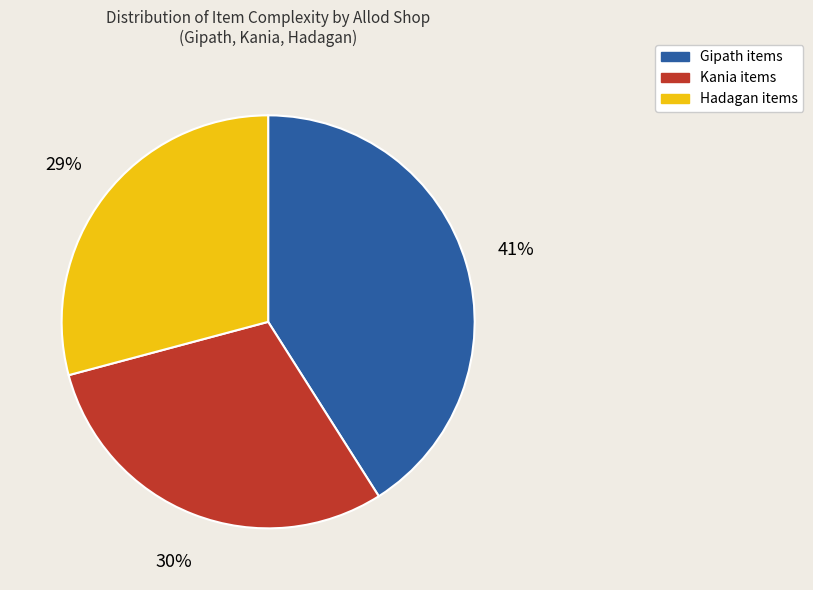

To the nearest percent, what is the average slice percentage?

33%